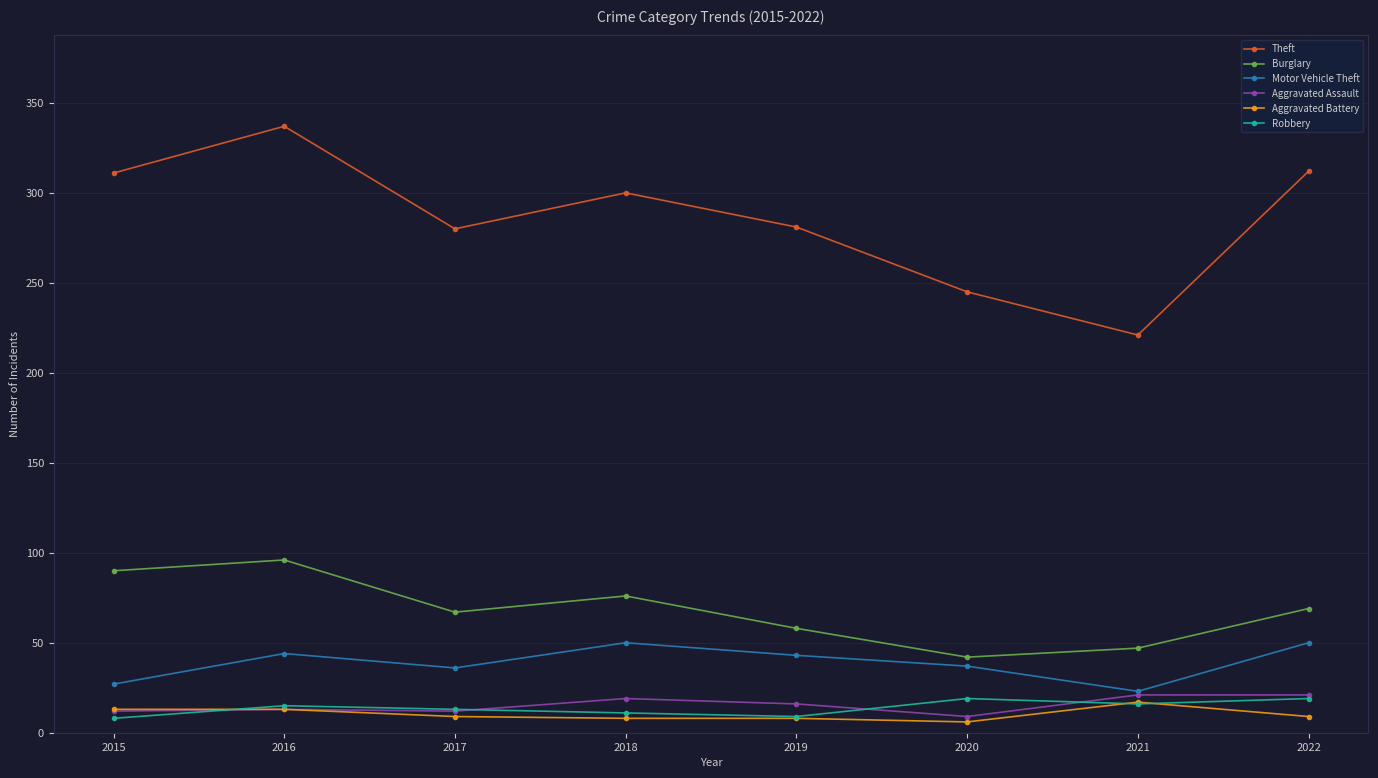

What is the total value across all series at 2017?

417